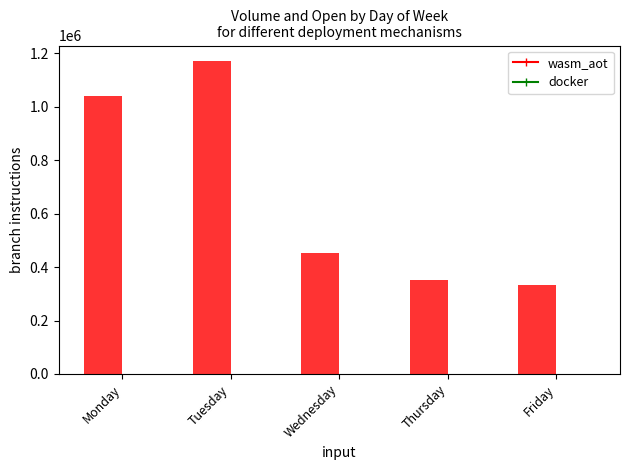

Count the number of categories in the chart.

5